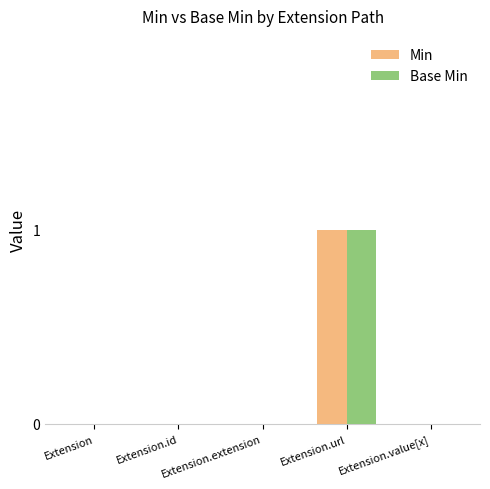

Which label corresponds to the largest value in the chart?

Extension.url